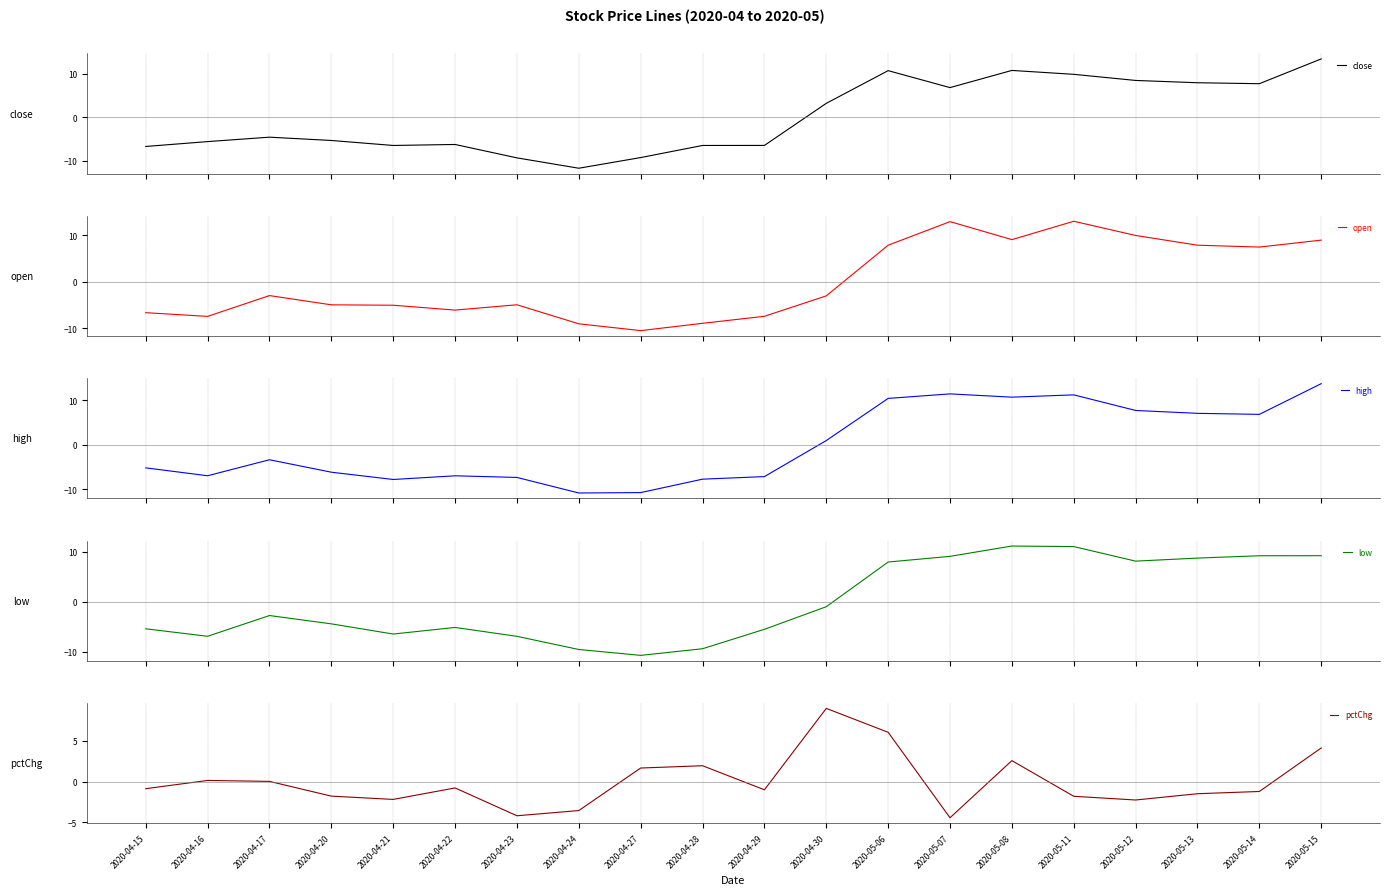

How many values in open are above zero?

8